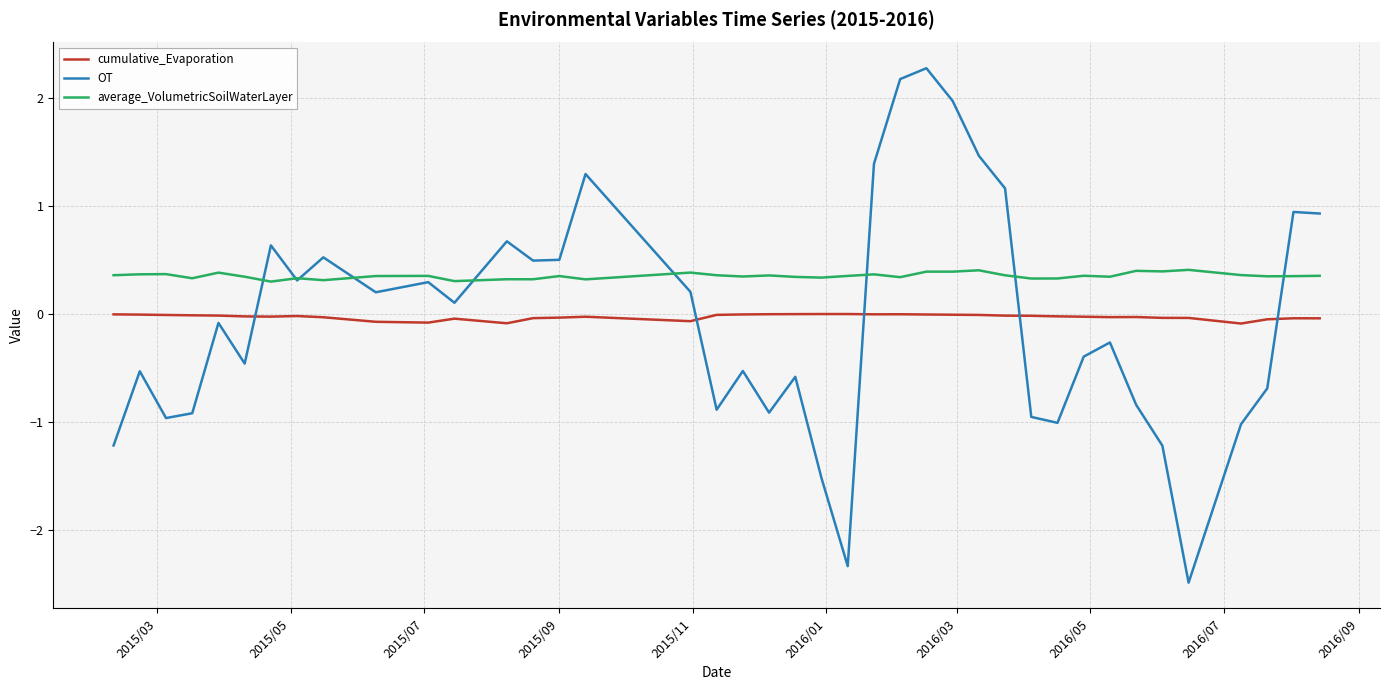

How many lines are shown in the chart?

3